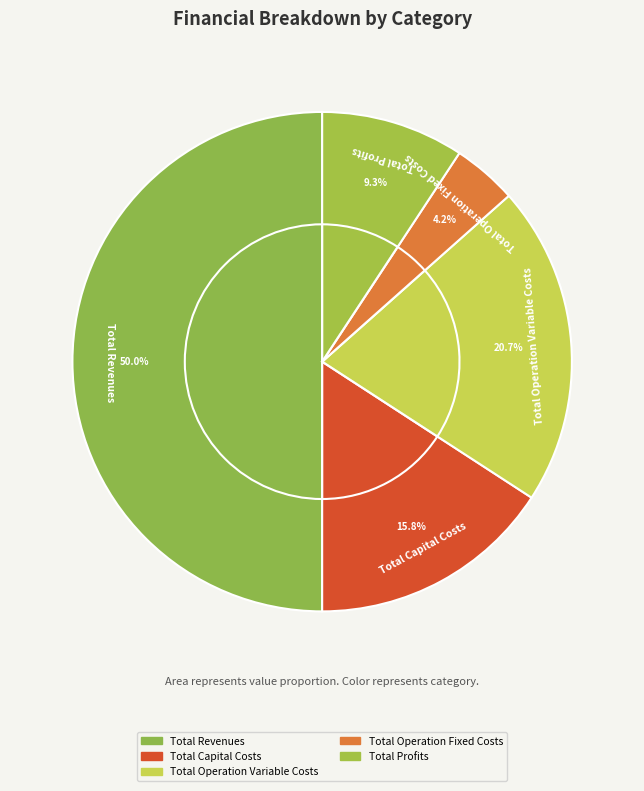

Which slice is the largest?

Total Revenues